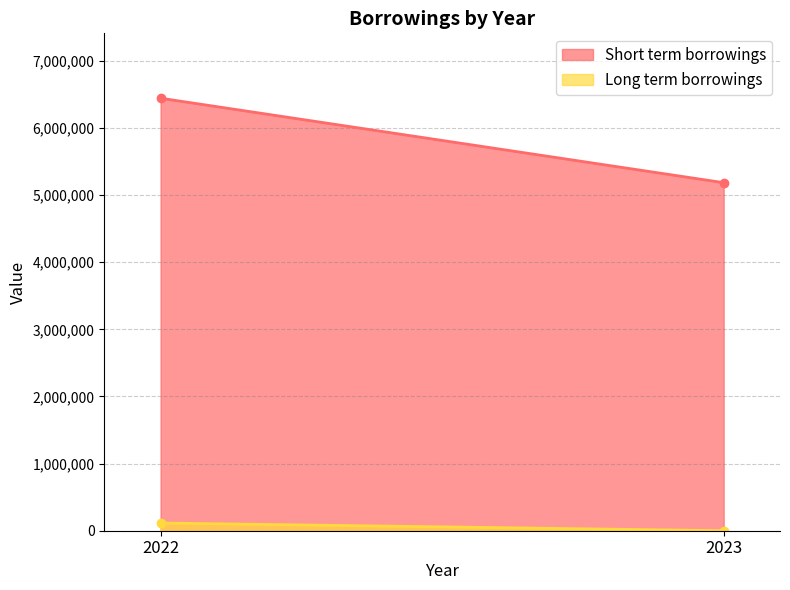

What is the difference between the Long term borrowings values at 2023 and 2022?

114943